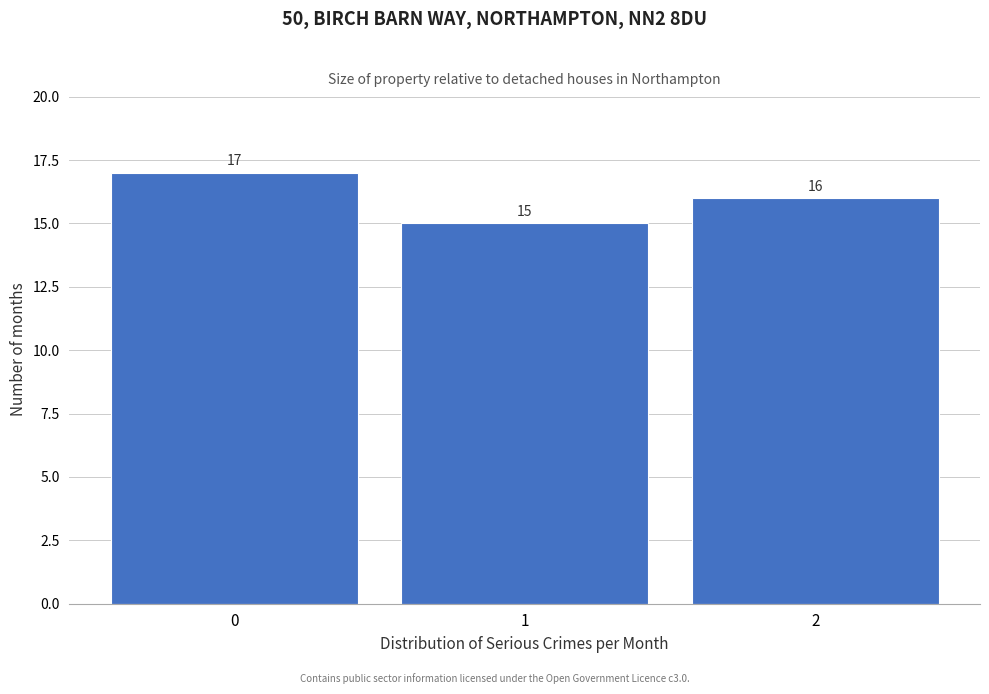

Reading left to right, transcribe this chart: for each bar, give the range it covers on the x-axis and its height.

-0.5 to 0.5: 17
0.5 to 1.5: 15
1.5 to 2.5: 16